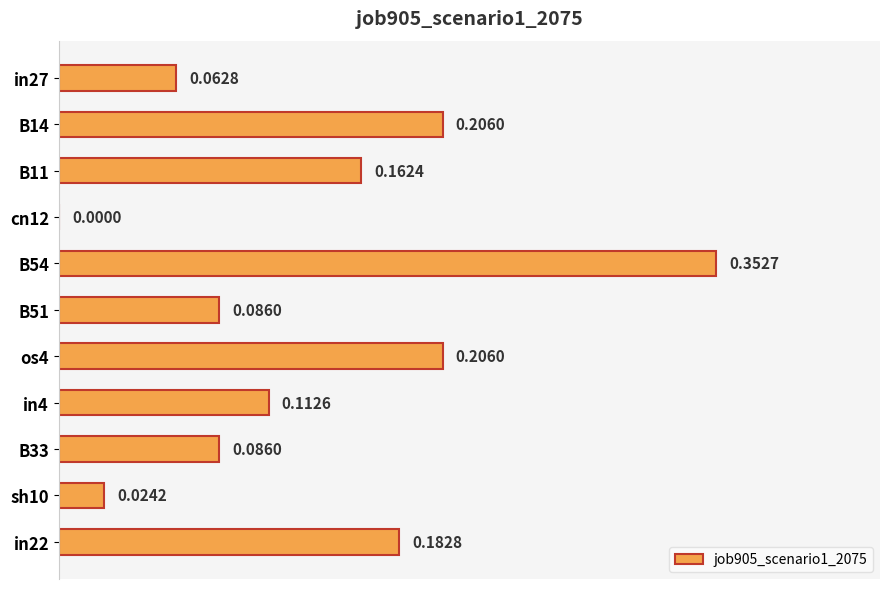

Which has a higher value, B14 or in22?

B14